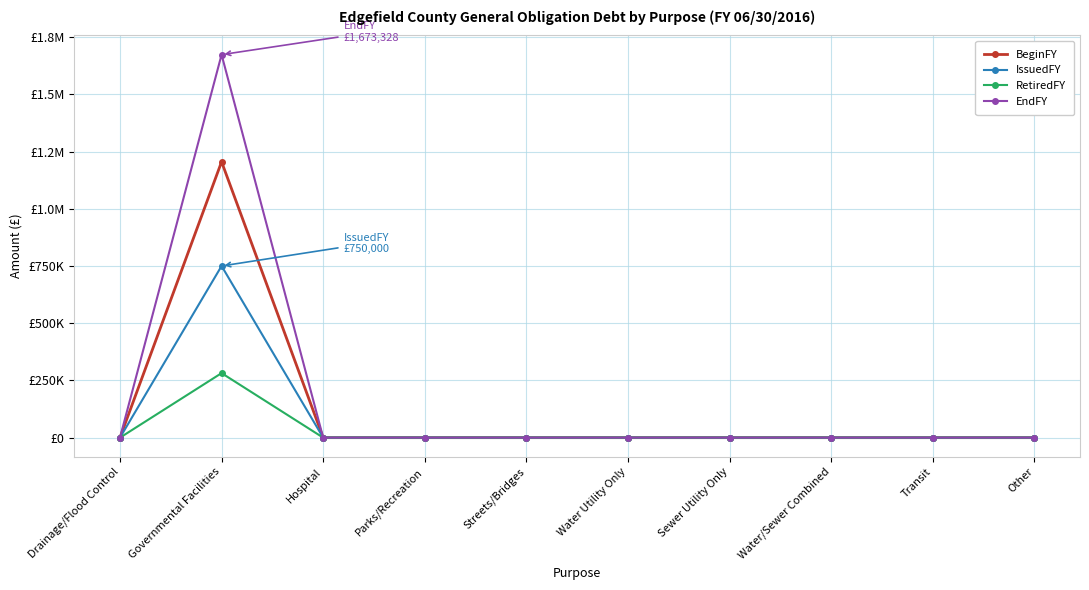

Between Parks/Recreation and Transit, which is larger?

Parks/Recreation